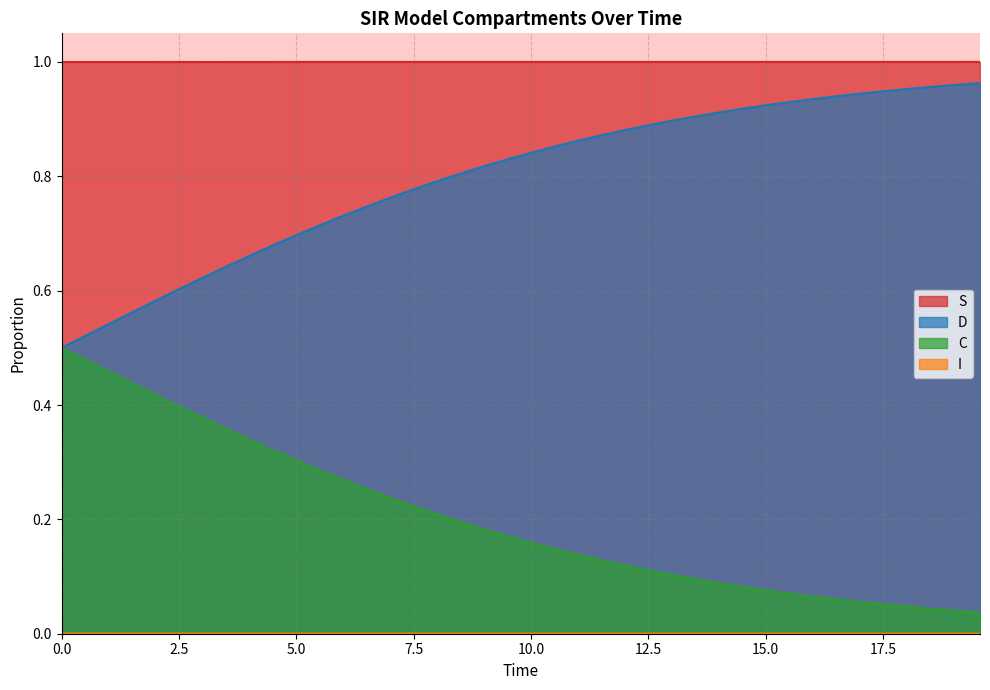

Which series has the largest range (max minus min)?

D